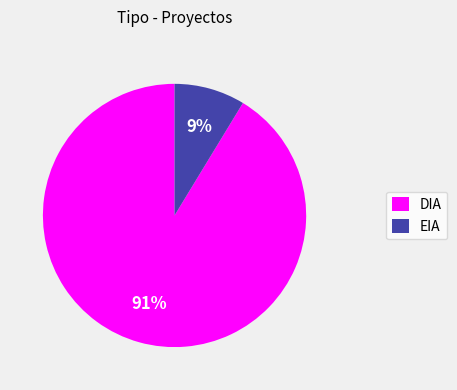

To the nearest percent, what portion does DIA represent?

91%